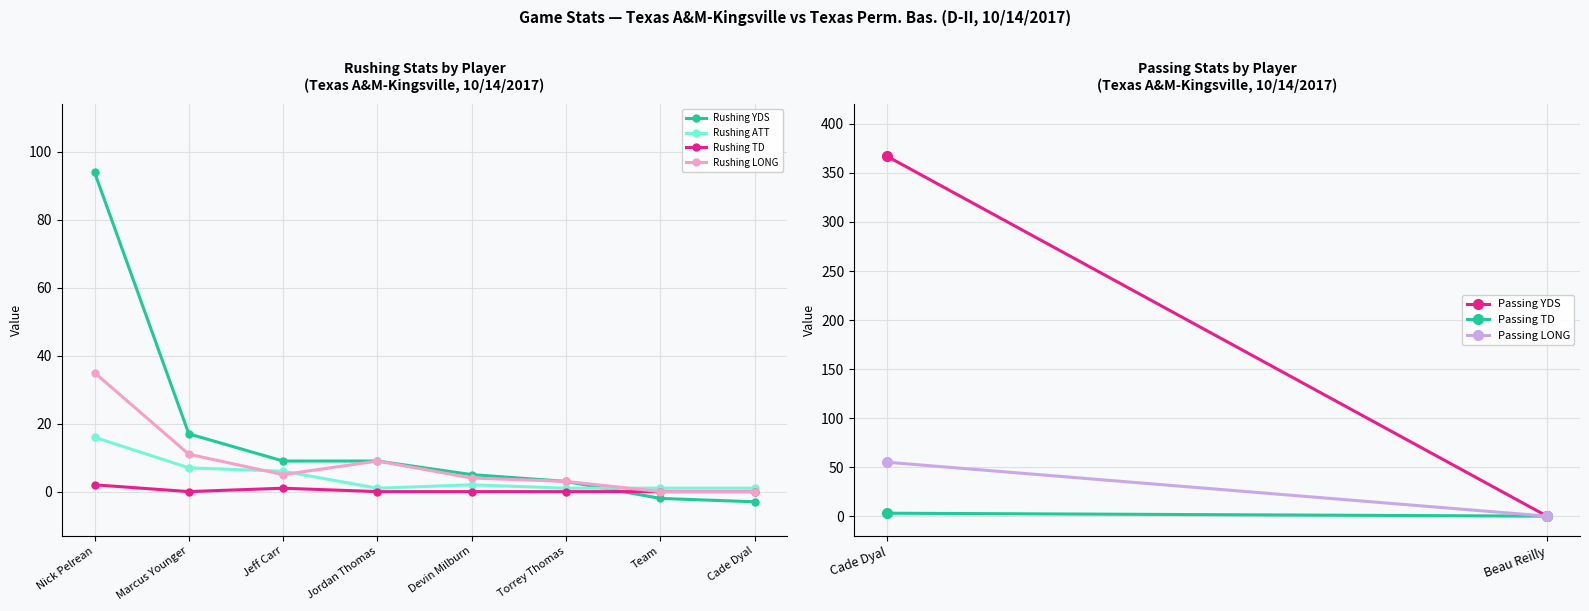

Which series has the largest total across all categories?

Rushing YDS